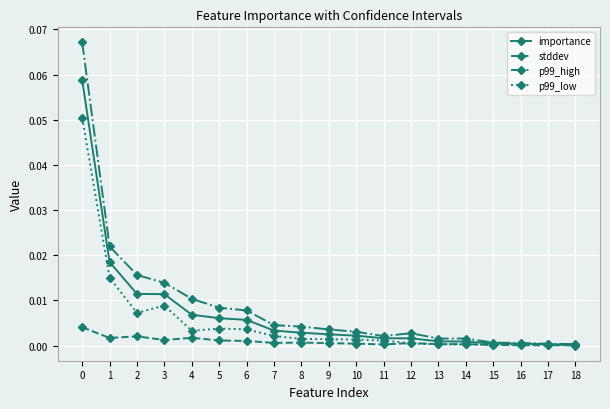

Rank the series by their maximum value, from highest to lowest.

p99_high, importance, p99_low, stddev